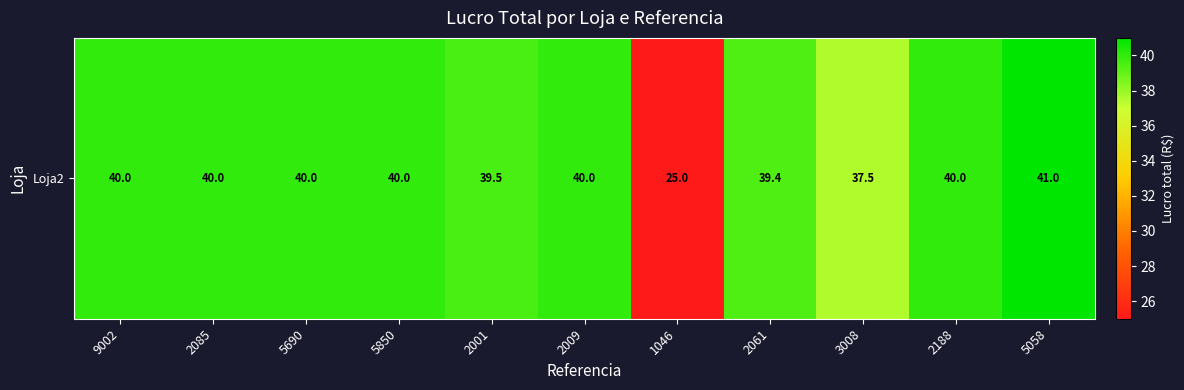

What is the sum of the values at 5058 and 2061?

80.4